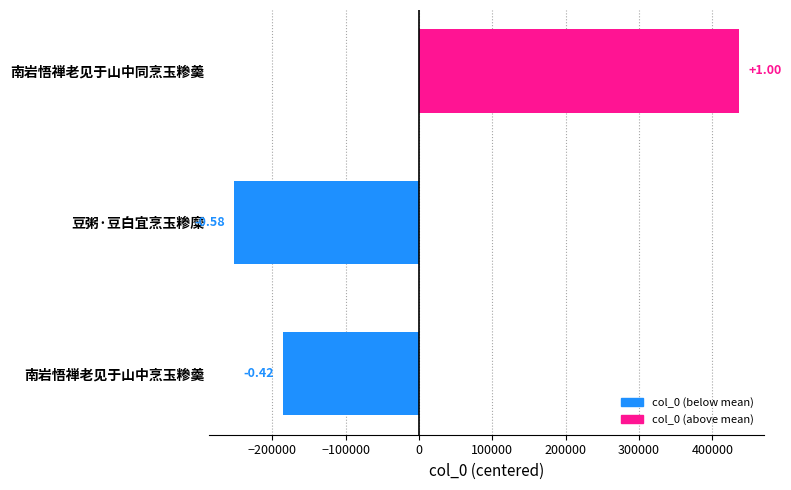

How many bars are there in total?

3